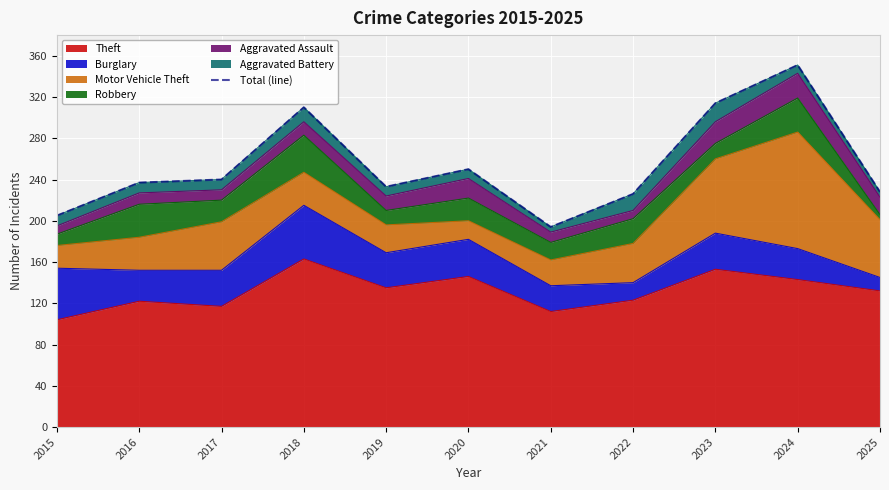

What is the maximum value for Theft?

163